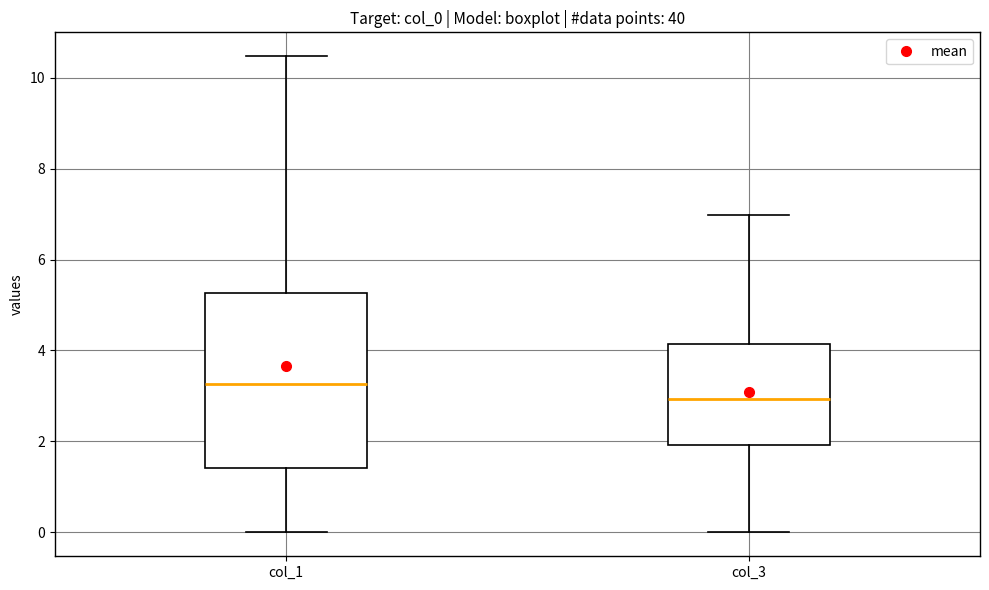

Where does the median line of the box for col_3 sit on the y-axis? The values are not printed on the chart, so give them approximately, as read against the axis.

3.0